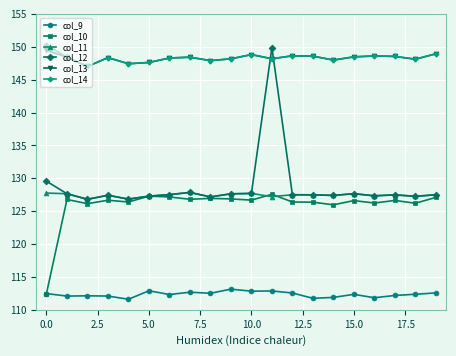

What is the highest value of the col_11 series?

127.8